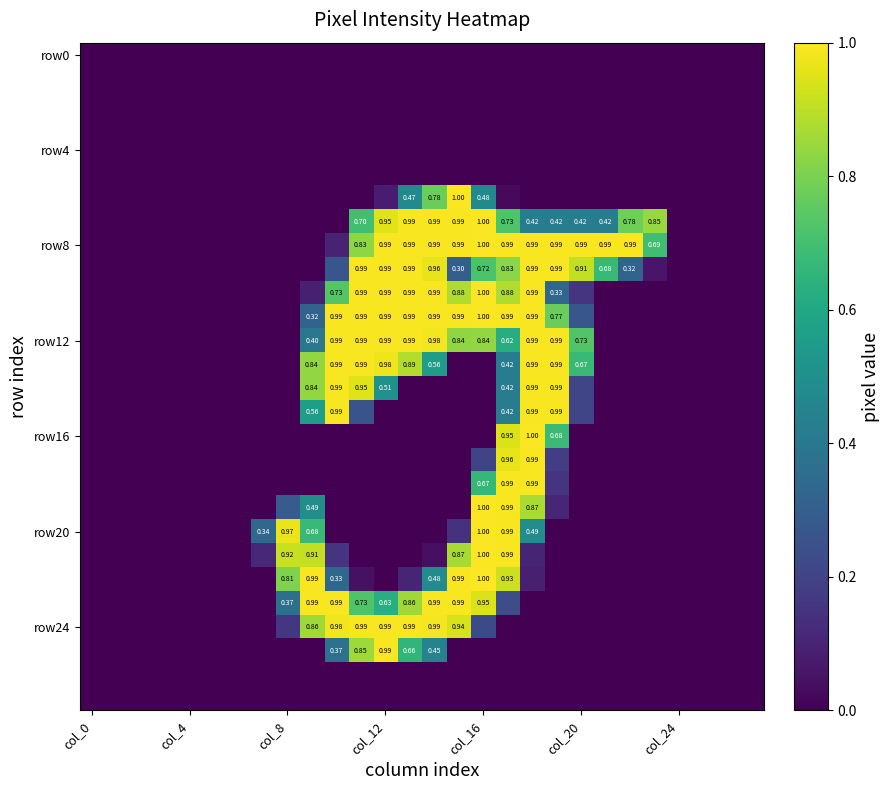

At which category is the sum across all series the highest?

17